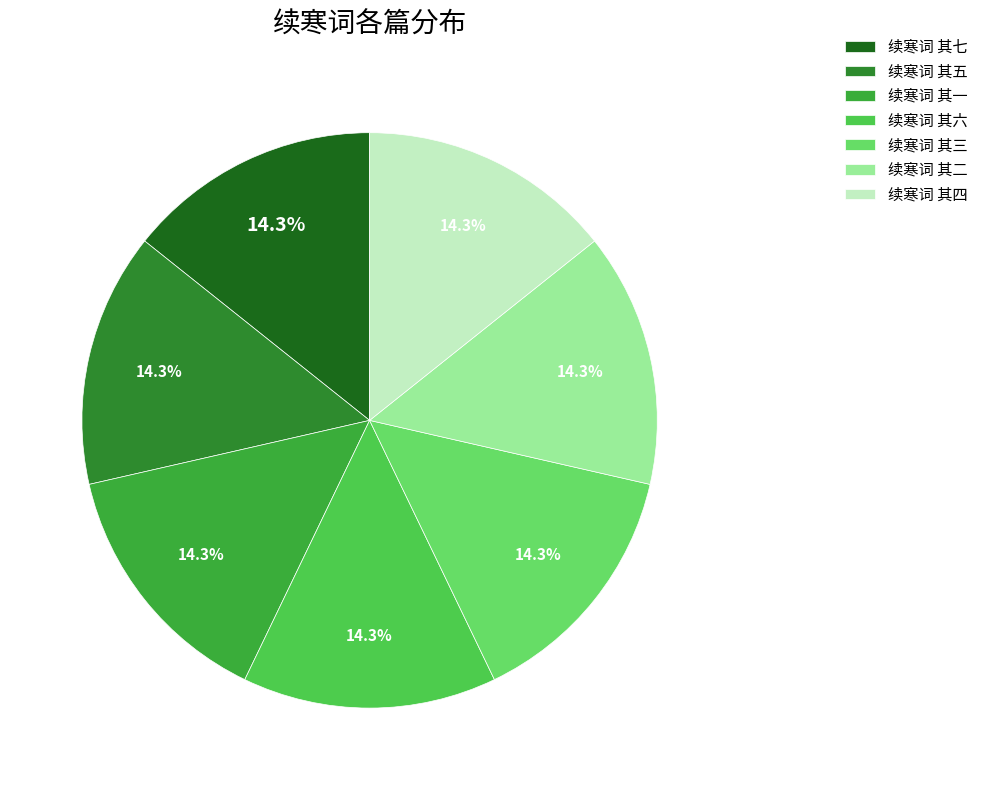

To the nearest percent, what portion does 续寒词 其五 represent?

14%